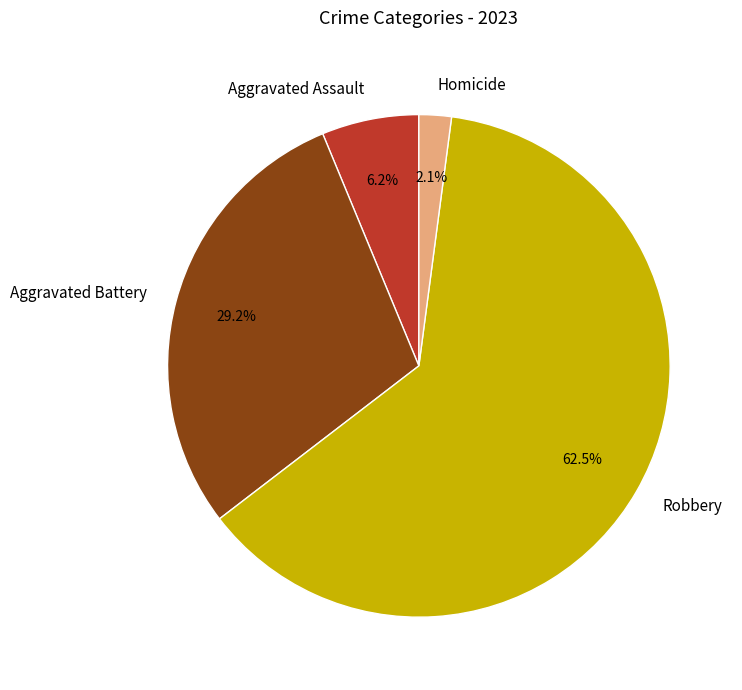

What portion of the pie excludes Robbery?

37.5%